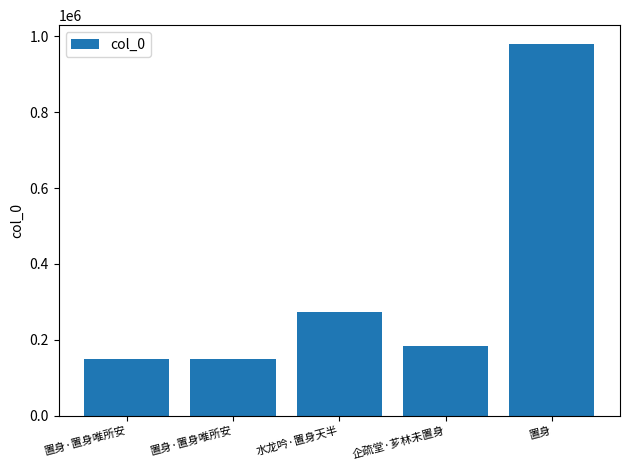

What is the change in value from 置身·置身唯所安 to 企疏堂·芗林未置身?

+34783